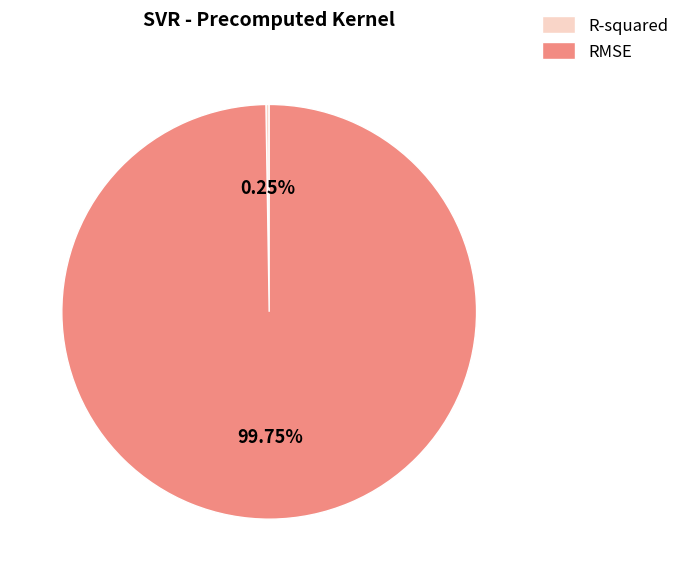

Which category has the biggest portion of the pie?

RMSE